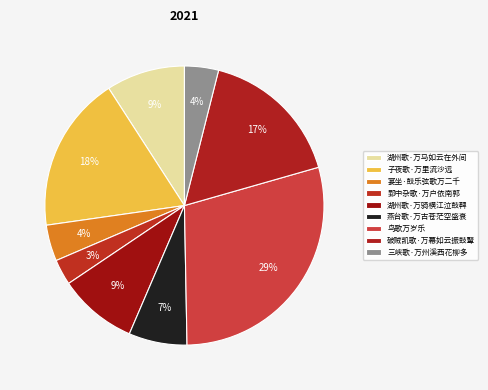

Count the number of slices in the pie.

9